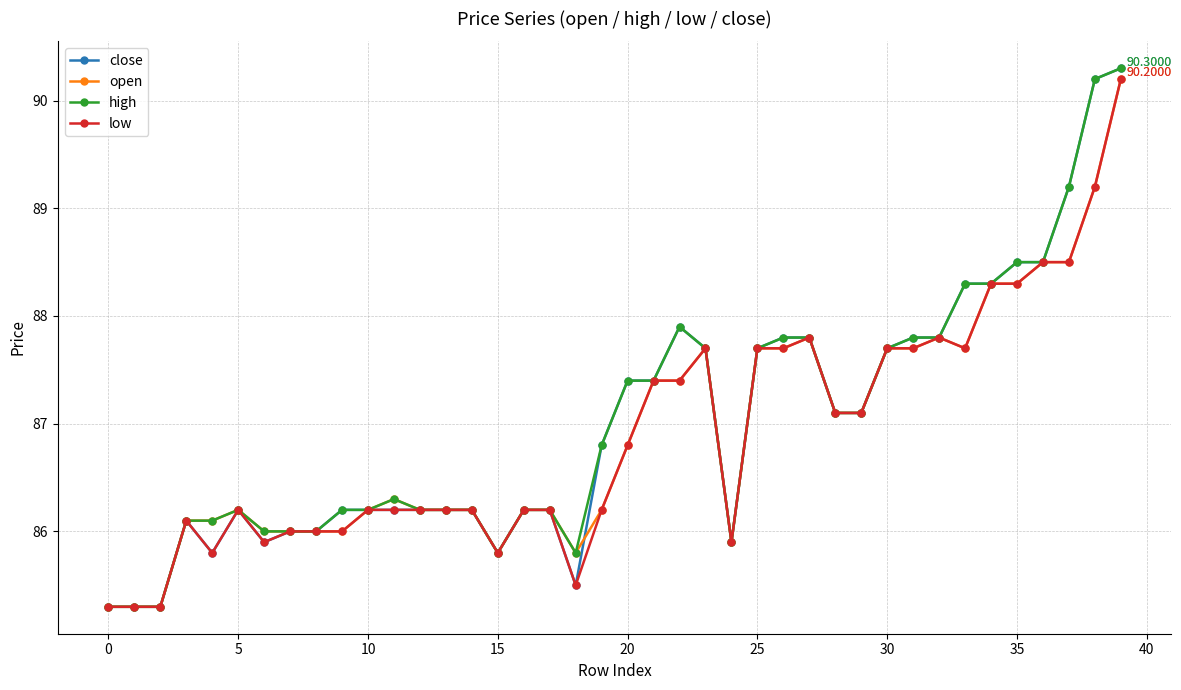

What are all the series names shown in the legend?

close, open, high, low